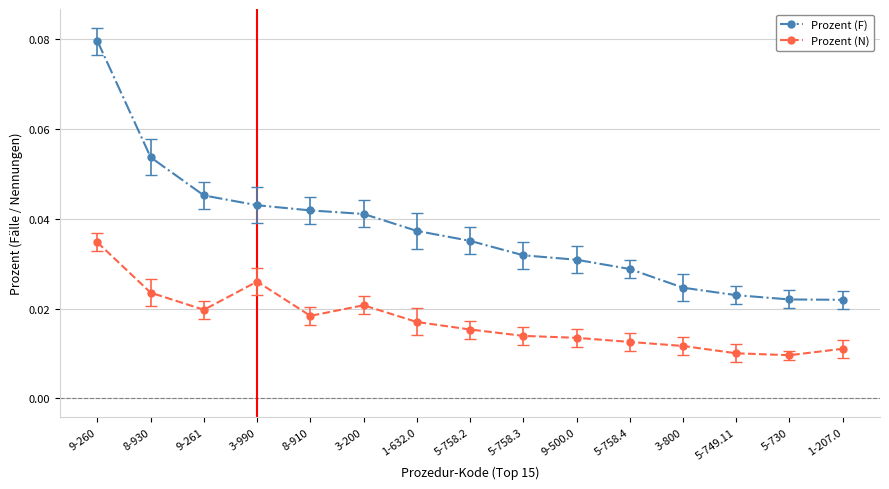

Count the Prozent (N) values in the range 0 to 1.

15